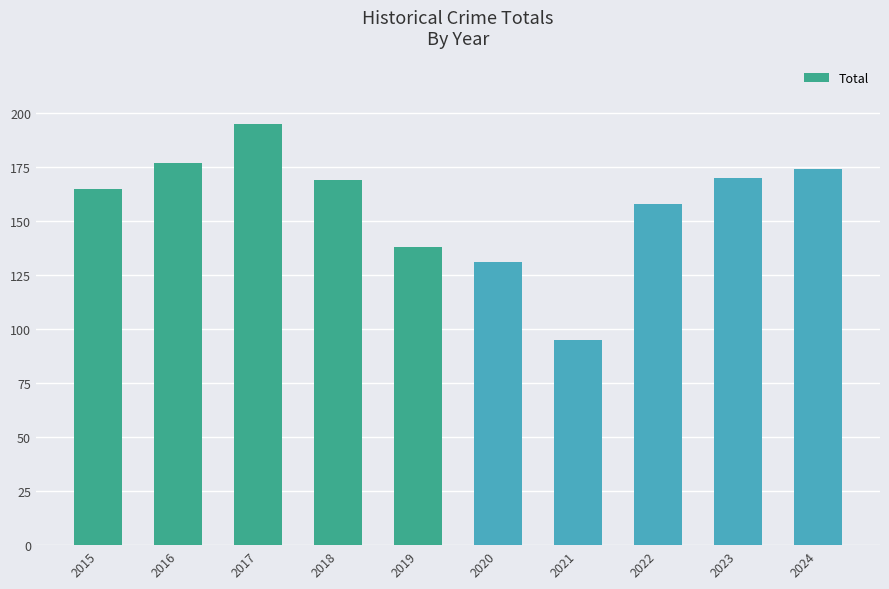

What is the change in value from 2019 to 2023?

+32